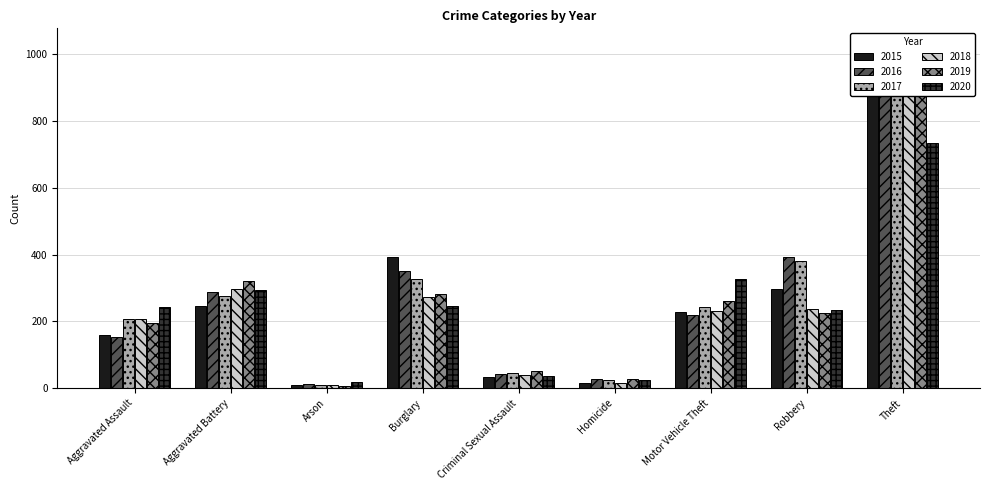

How many bars are there in total?

54